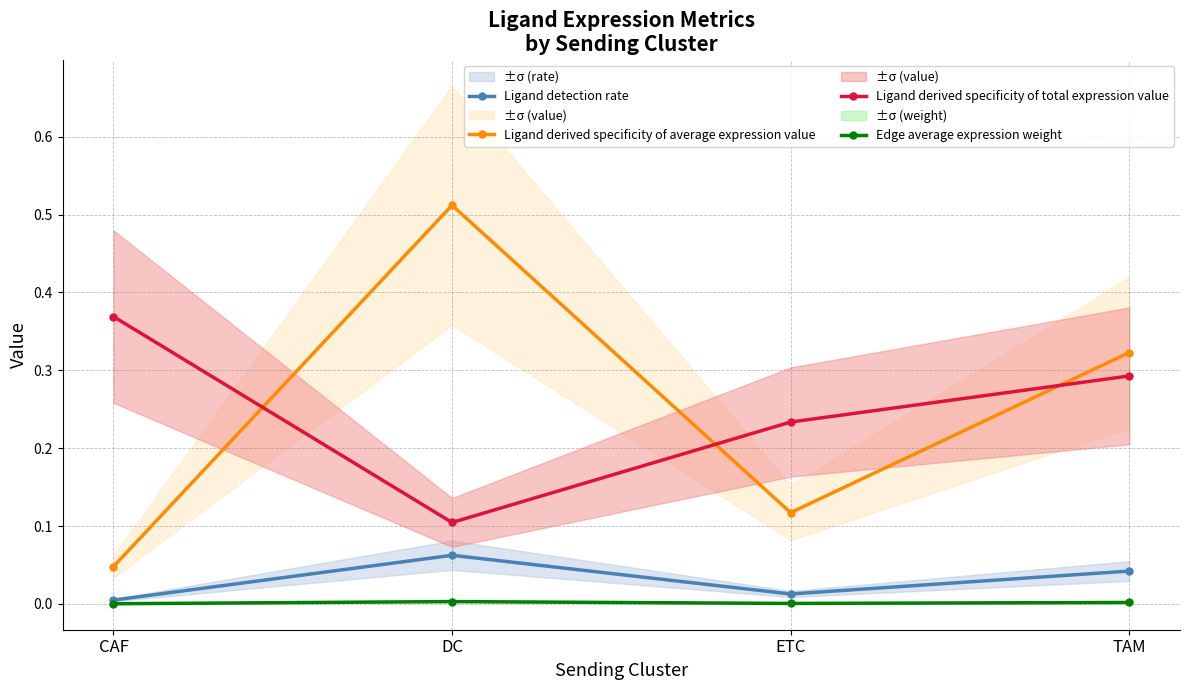

What are all the series names shown in the legend?

Ligand detection rate, Ligand derived specificity of average expression value, Ligand derived specificity of total expression value, Edge average expression weight